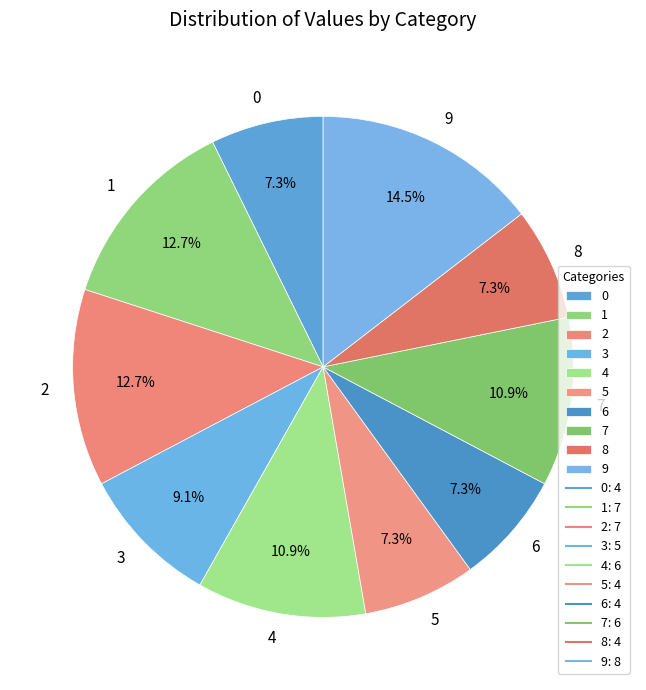

How many segments does this pie chart have?

10